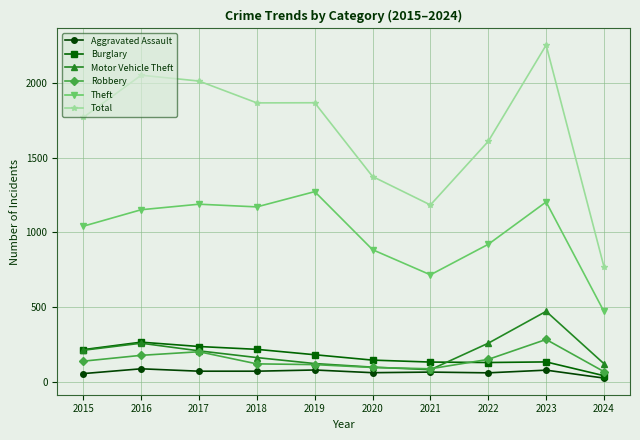

What is the value of the Aggravated Assault point at the 2nd from the left?

88